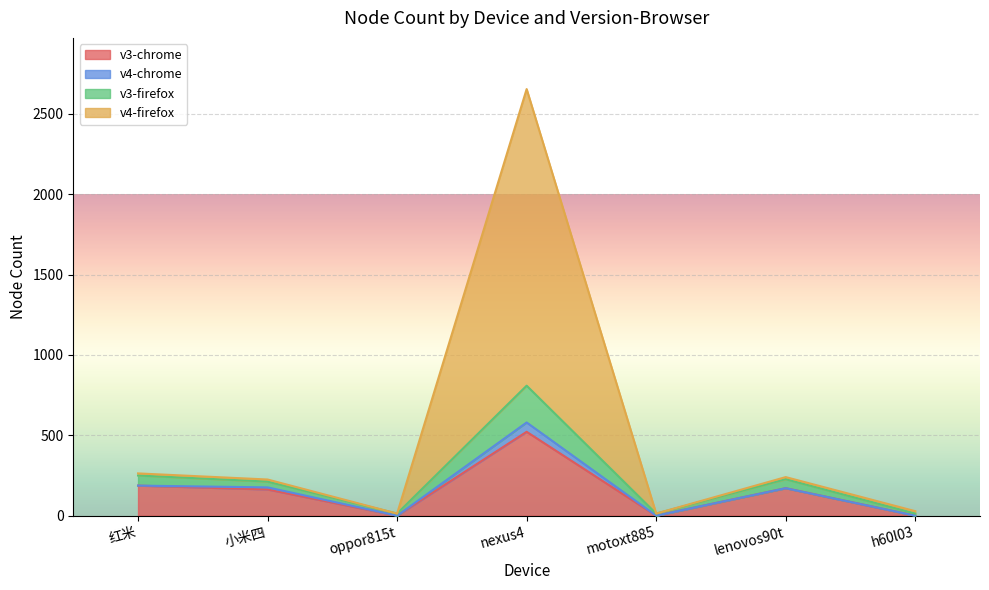

True or false: v4-firefox has a value of 7 at h60l03.

False